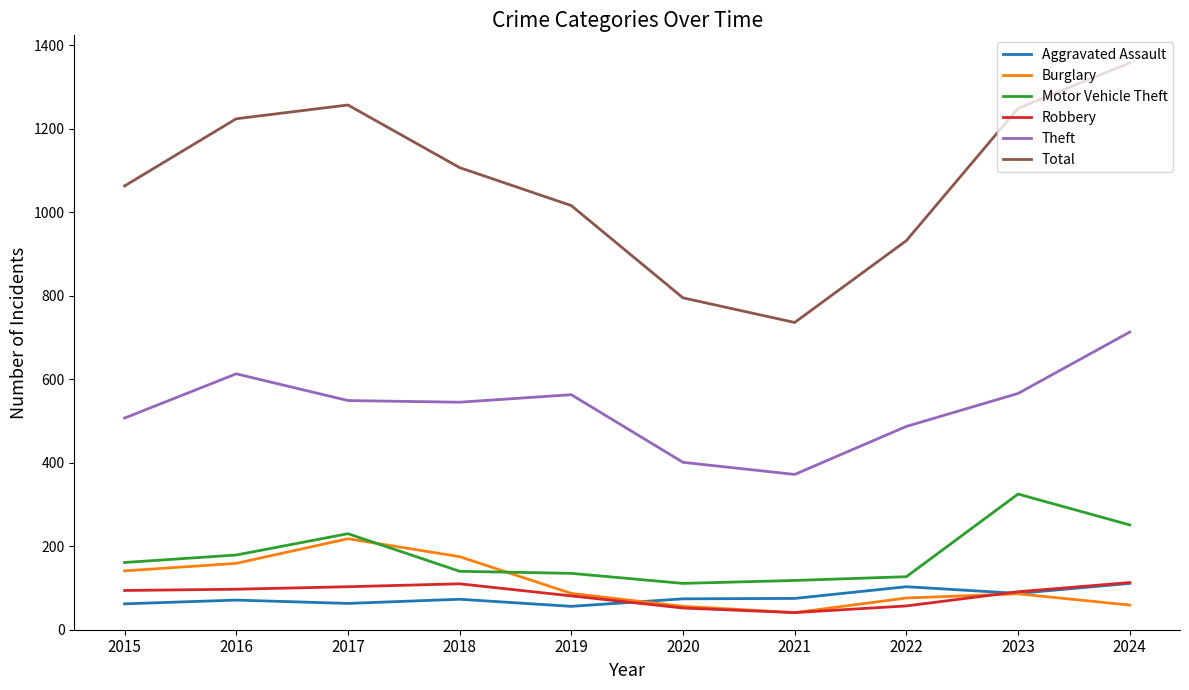

What are all the series names shown in the legend?

Aggravated Assault, Burglary, Motor Vehicle Theft, Robbery, Theft, Total